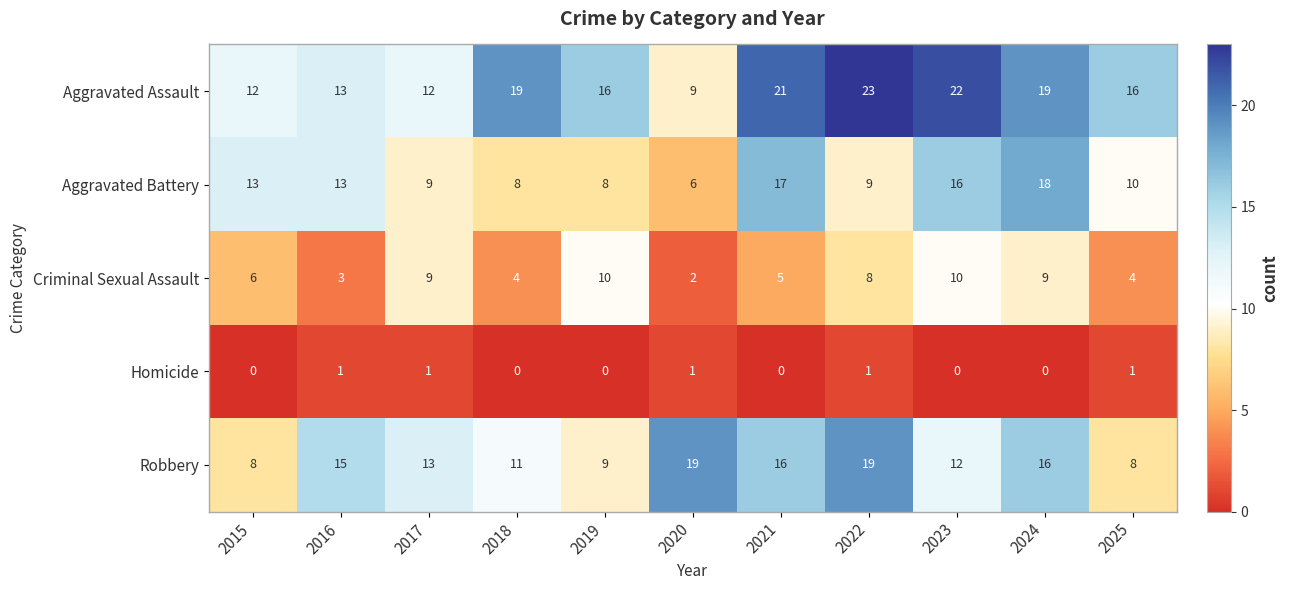

What is the maximum value shown in the chart?

23